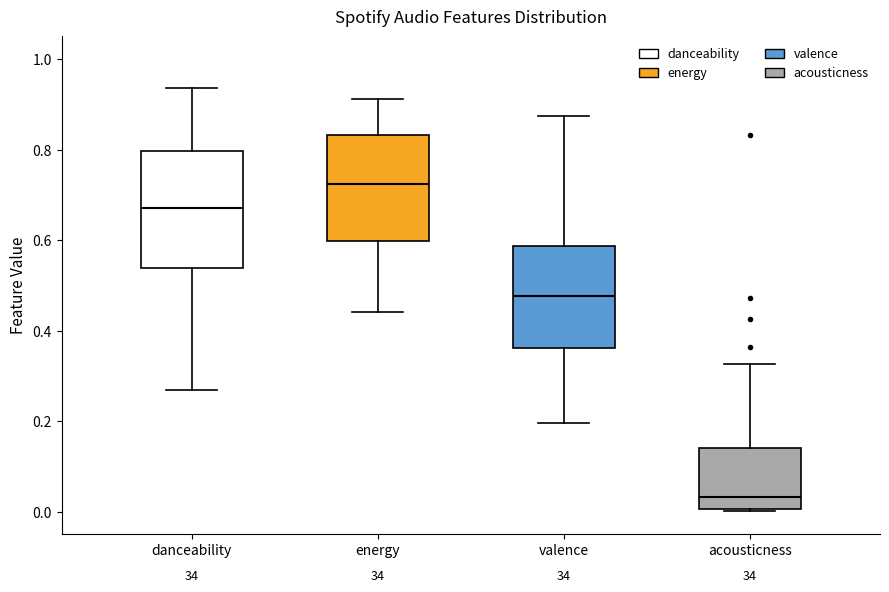

Which box has the highest median line?

energy